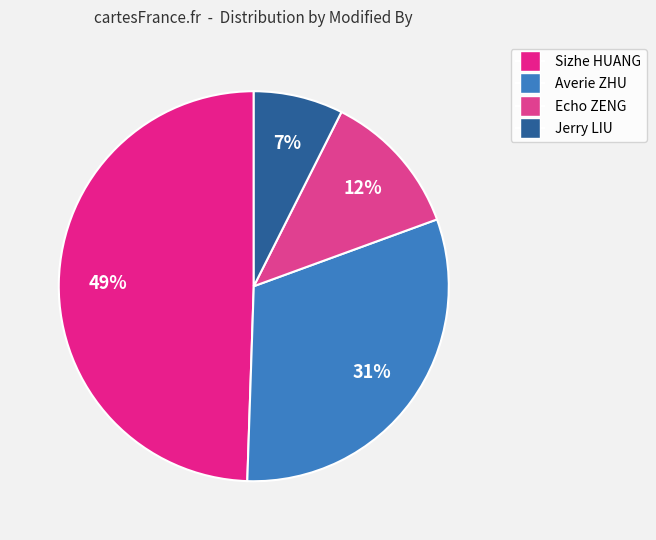

What is the total percentage of Jerry LIU and Averie ZHU?

38.5%